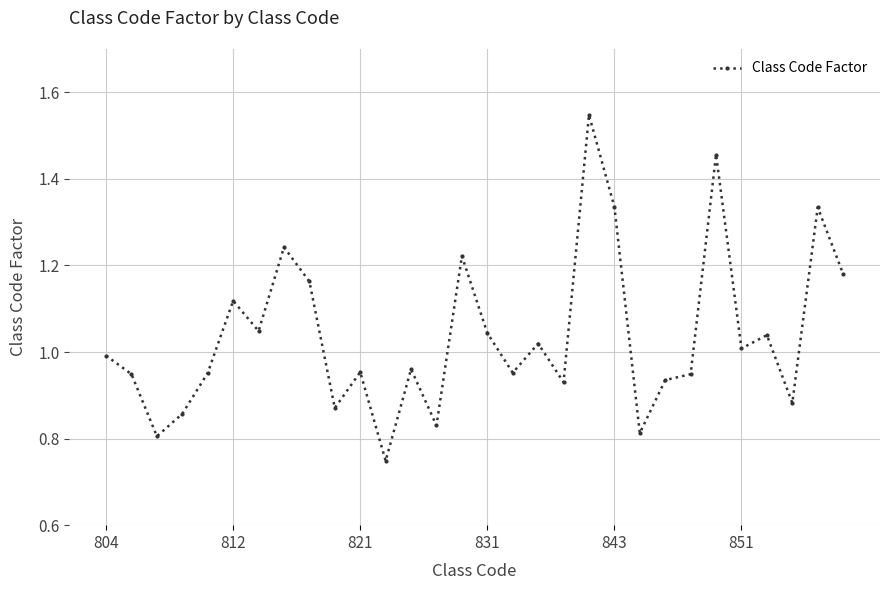

How many series are shown in this chart?

1